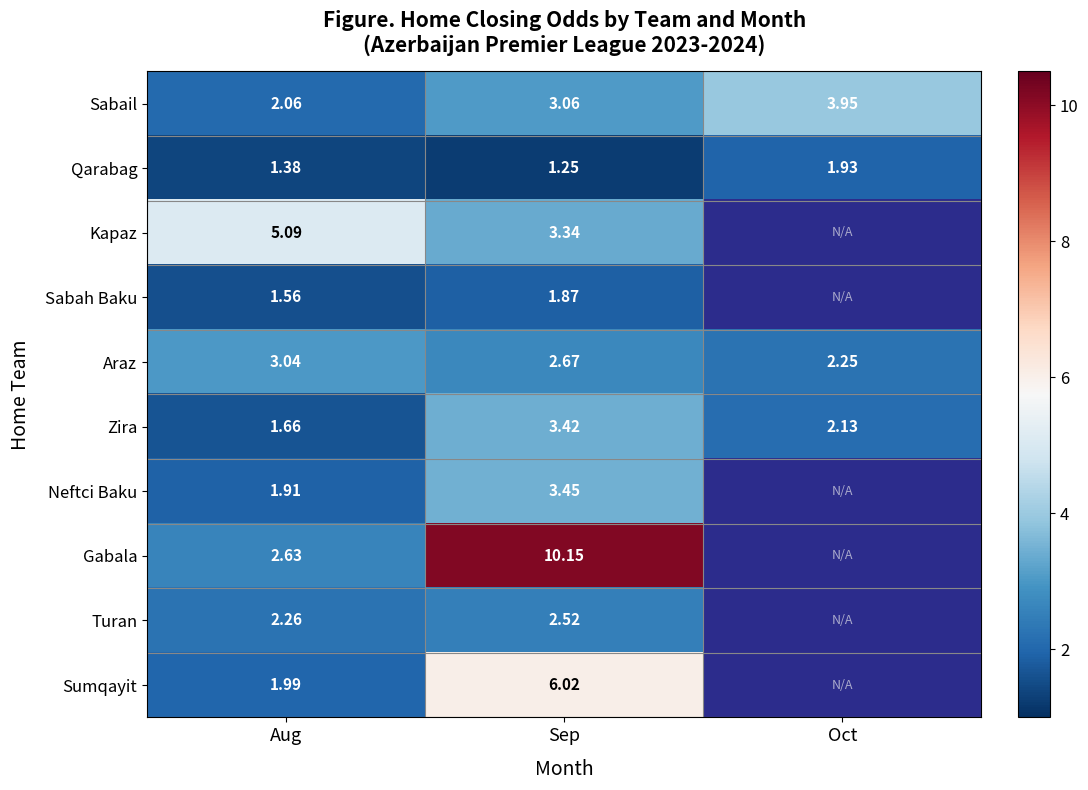

Between Aug and Sep, which series saw the biggest shift?

Gabala